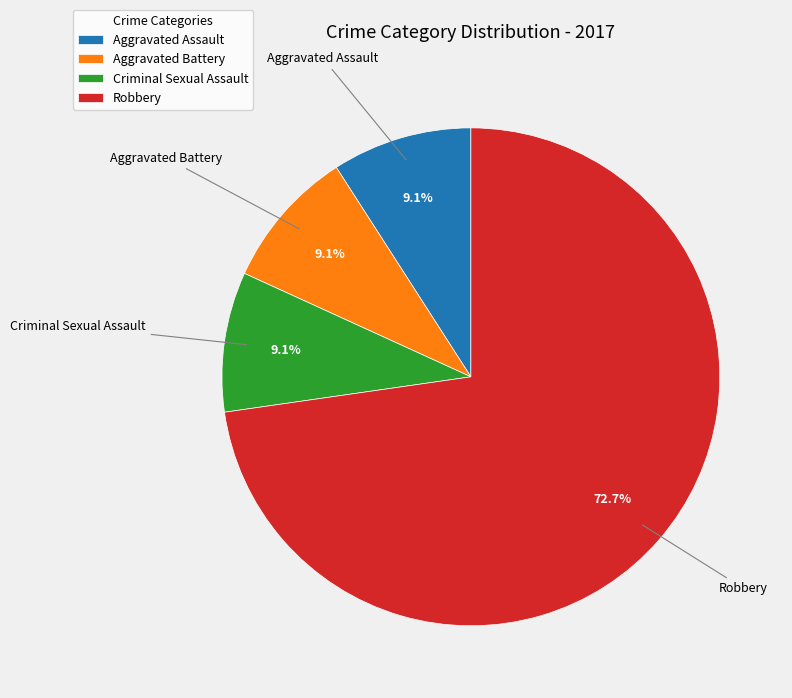

To the nearest percent, what is the difference between the largest and smallest slice percentages?

64%